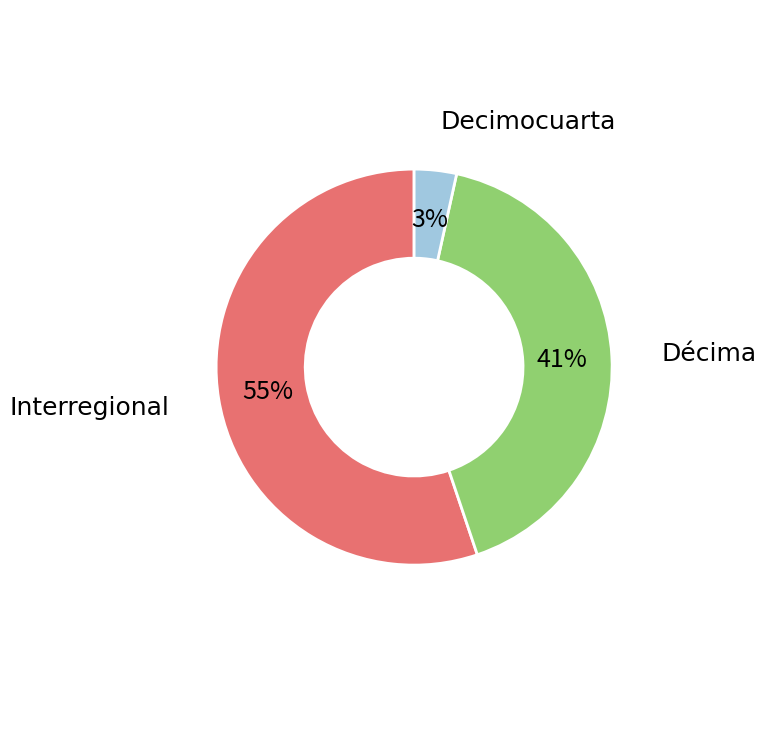

Approximately how many times larger is the value at Decimocuarta compared to Interregional?

0.1